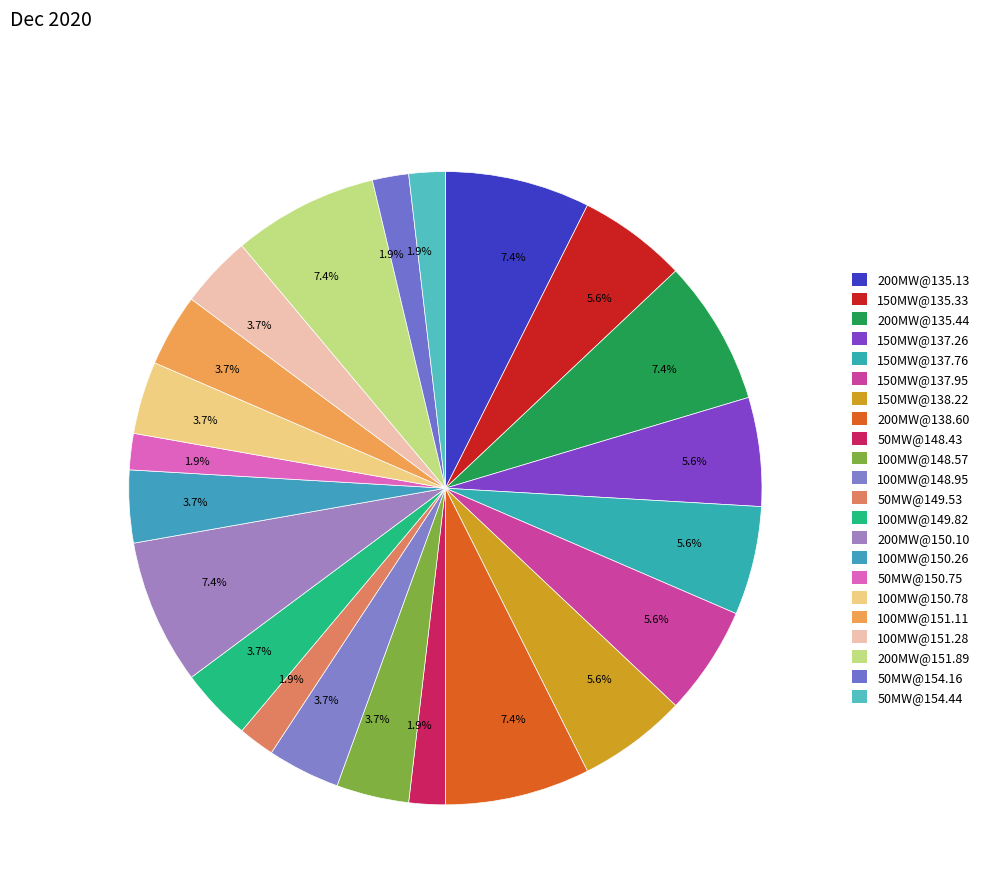

Which category has the biggest portion of the pie?

Offer_200_135.13